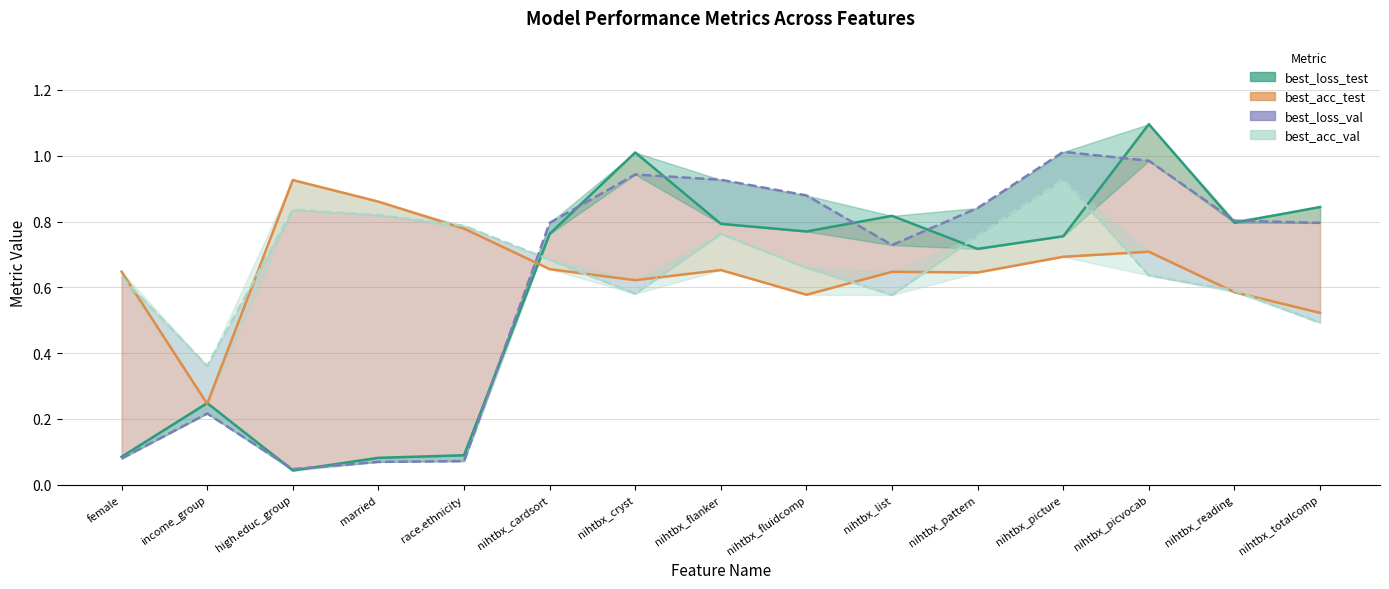

What is the value of the best_loss_test point at the 1st from the left?

0.1